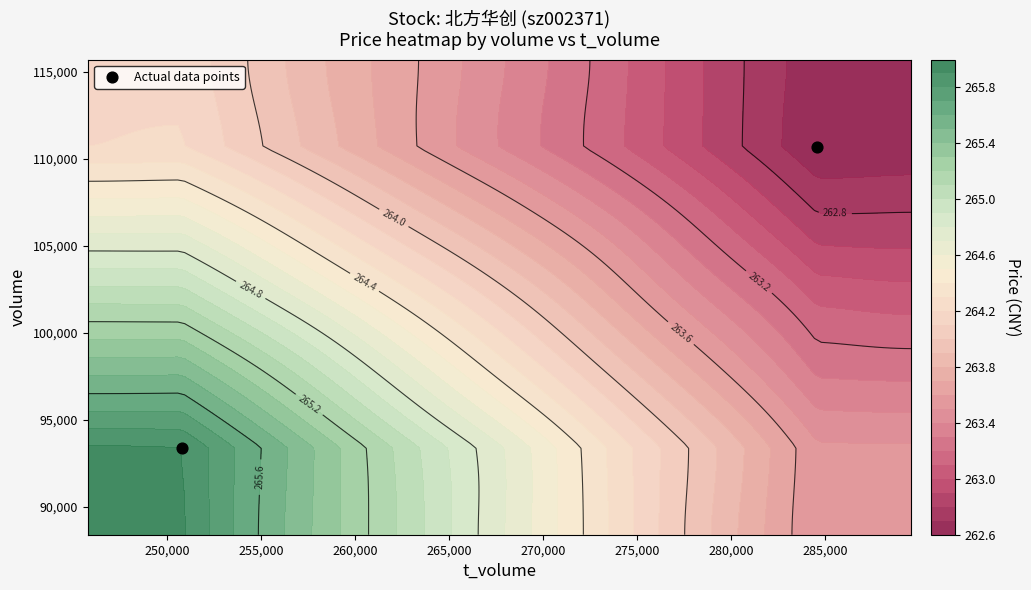

The value at 250,000 is 54404. True or false?

False